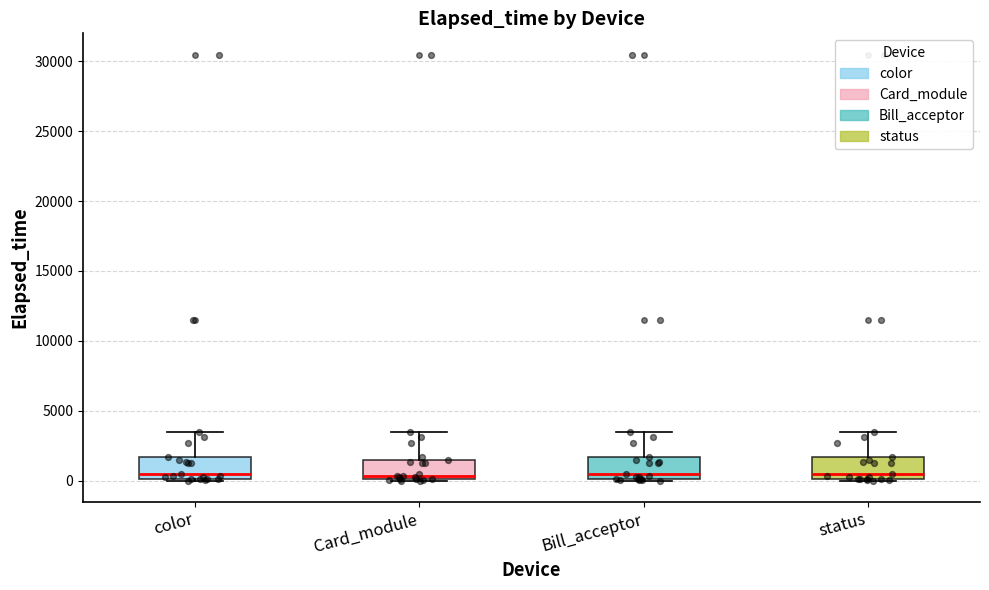

Reading left to right, transcribe this box plot: for each box, give where its median line is, the range the box spans, and where its two whiskers end, as read against the y-axis. The values are not printed on the chart, so give them approximately, as read against the axis.

color: median 500, box 0 to 1500, whiskers 0 to 3500
Card_module: median 500, box 0 to 1500, whiskers 0 to 3500
Bill_acceptor: median 500, box 0 to 1500, whiskers 0 to 3500
status: median 500, box 0 to 1500, whiskers 0 to 3500